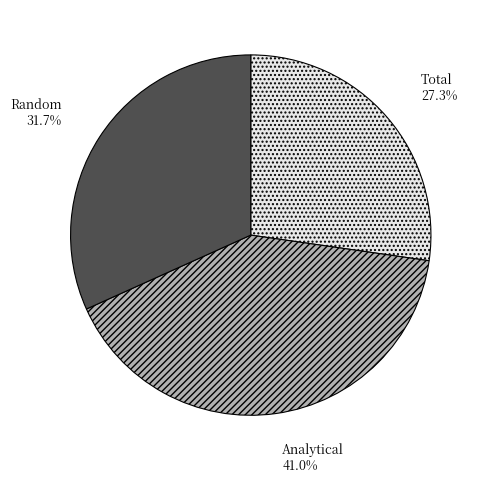

Which slice is the smallest?

Total